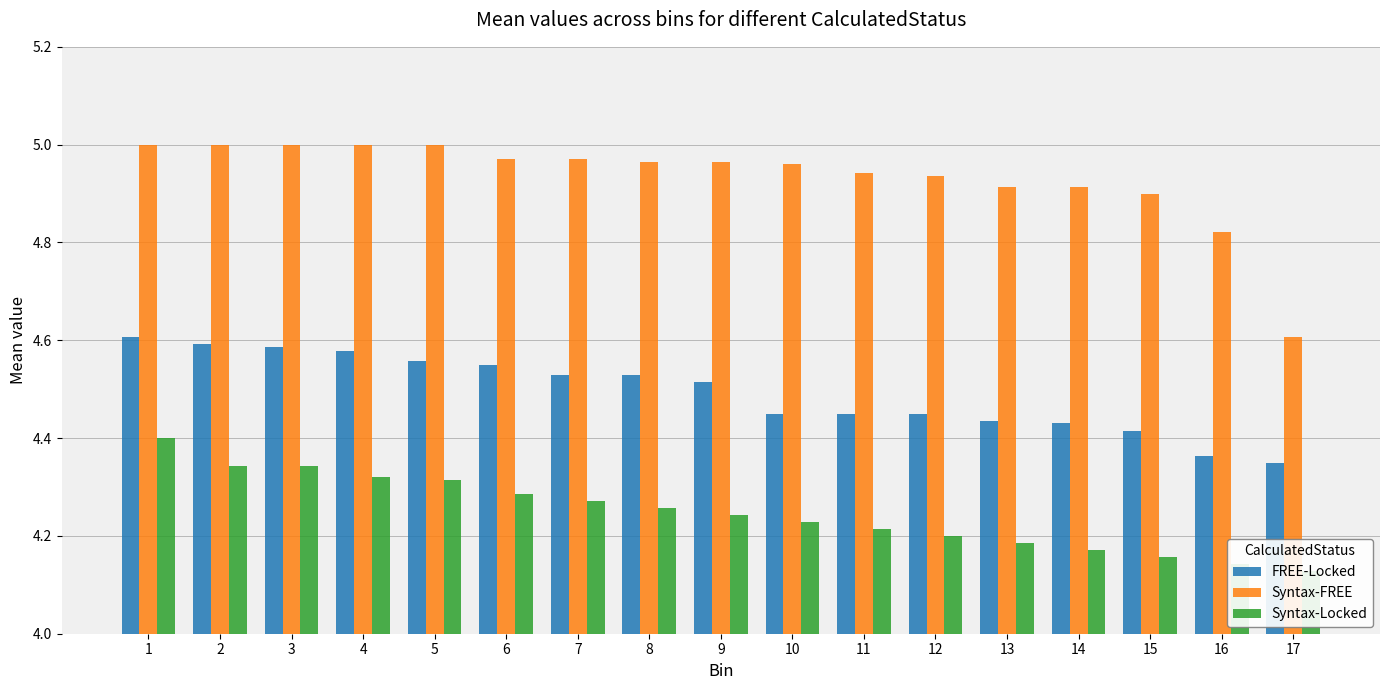

Between 4 and 5, which series saw the biggest shift?

FREE-Locked